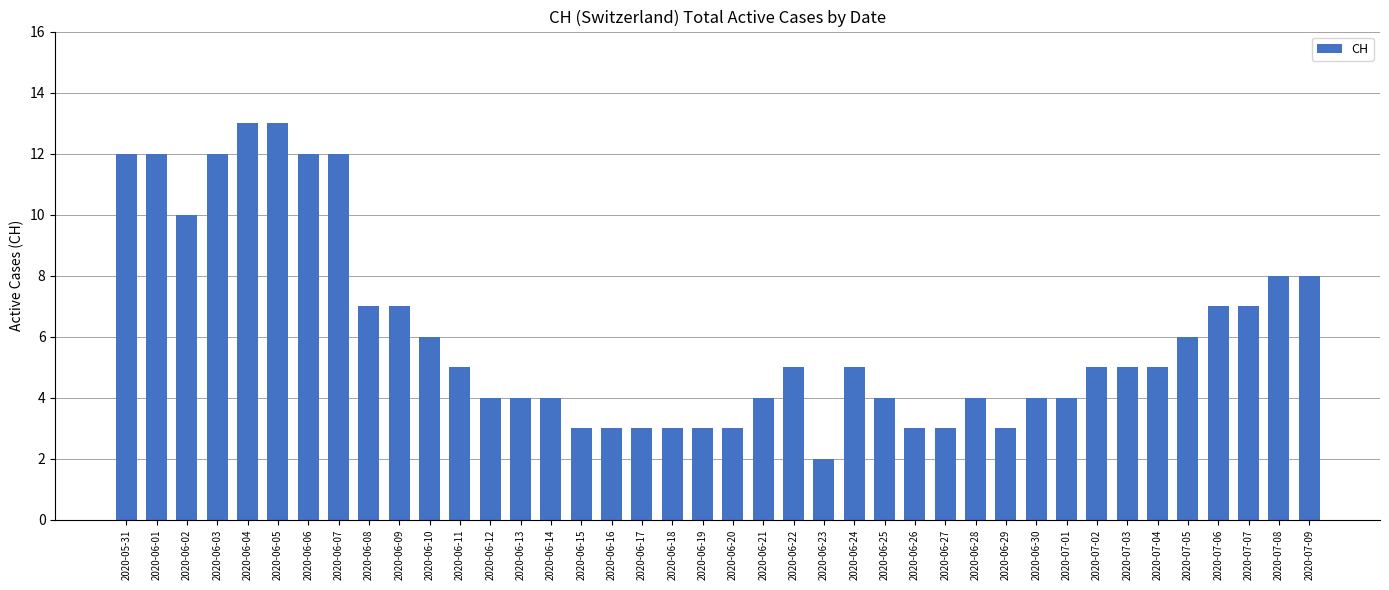

How many bars are there in total?

40